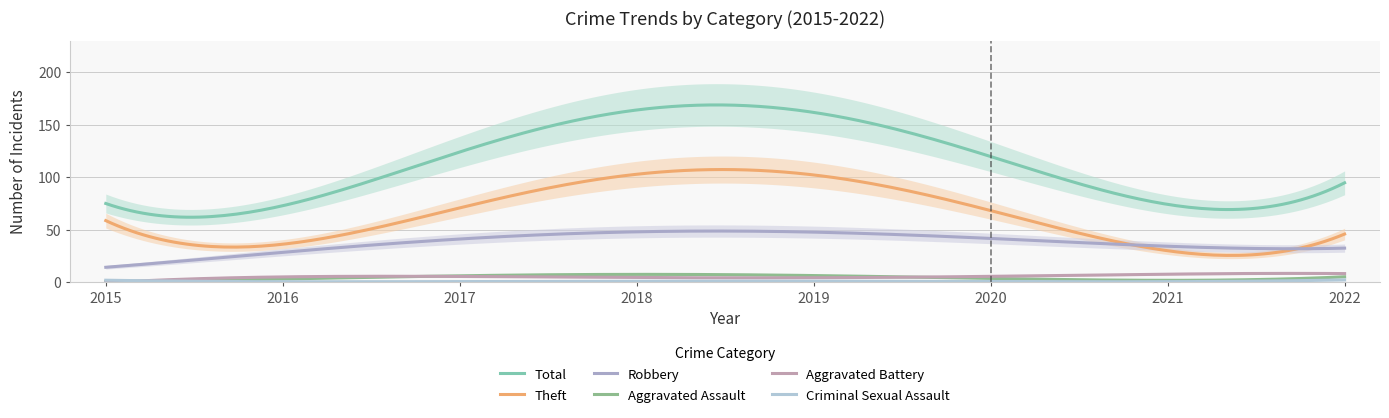

Rank the series by their maximum value, from lowest to highest.

Criminal Sexual Assault, Aggravated Assault, Aggravated Battery, Robbery, Theft, Total